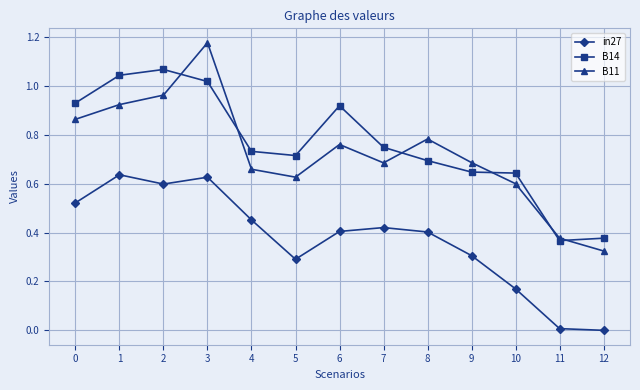

Which category has the highest value across all series?

3